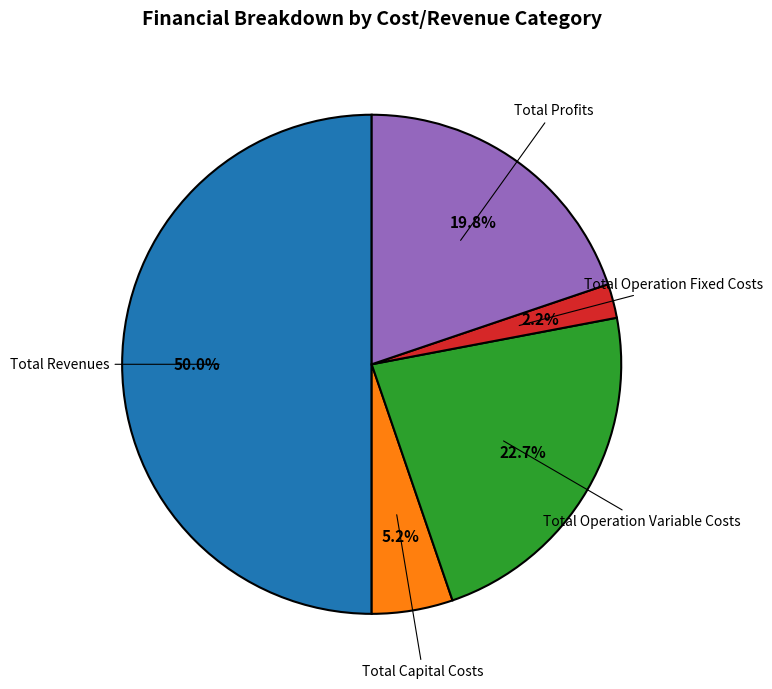

Which category has the biggest portion of the pie?

Total Revenues